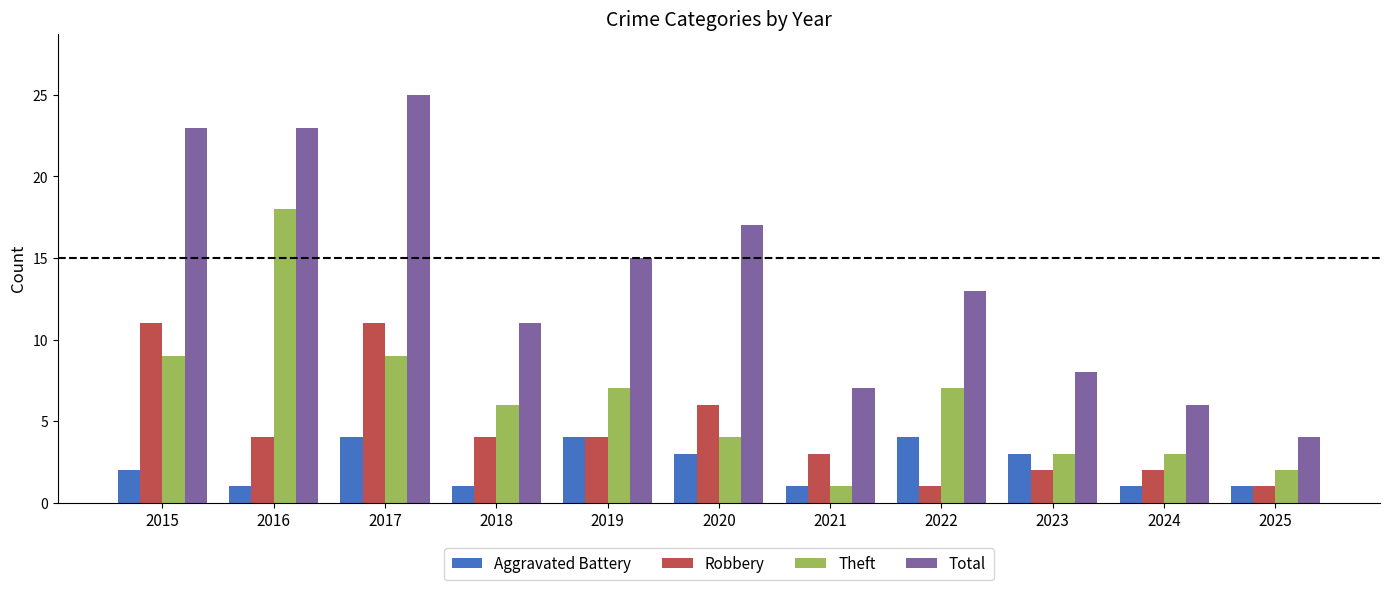

True or false: Robbery has a value of 2 at 2017.

False